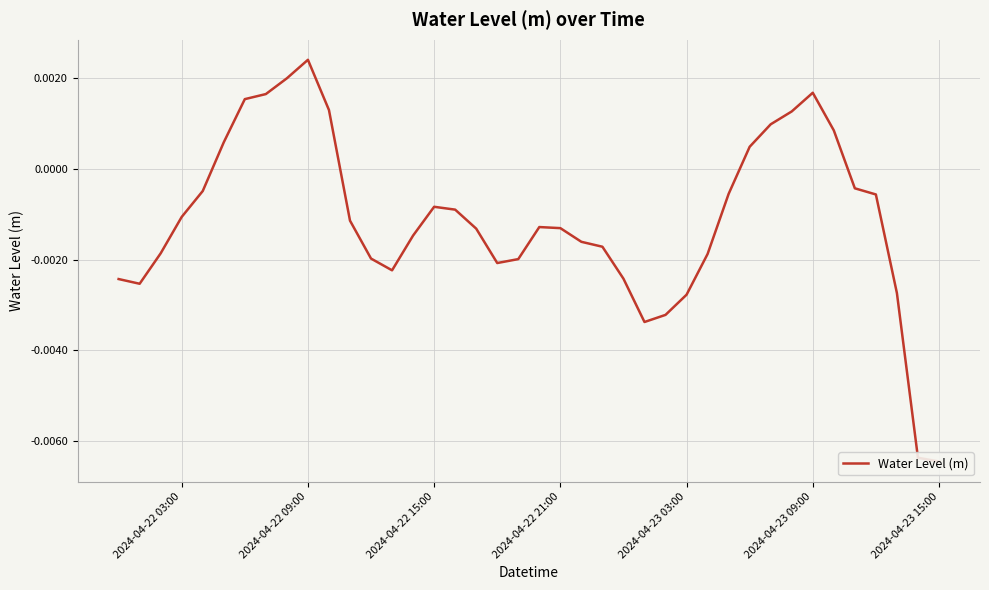

How many points are lower than both their immediate neighbors (excluding endpoints)?

4